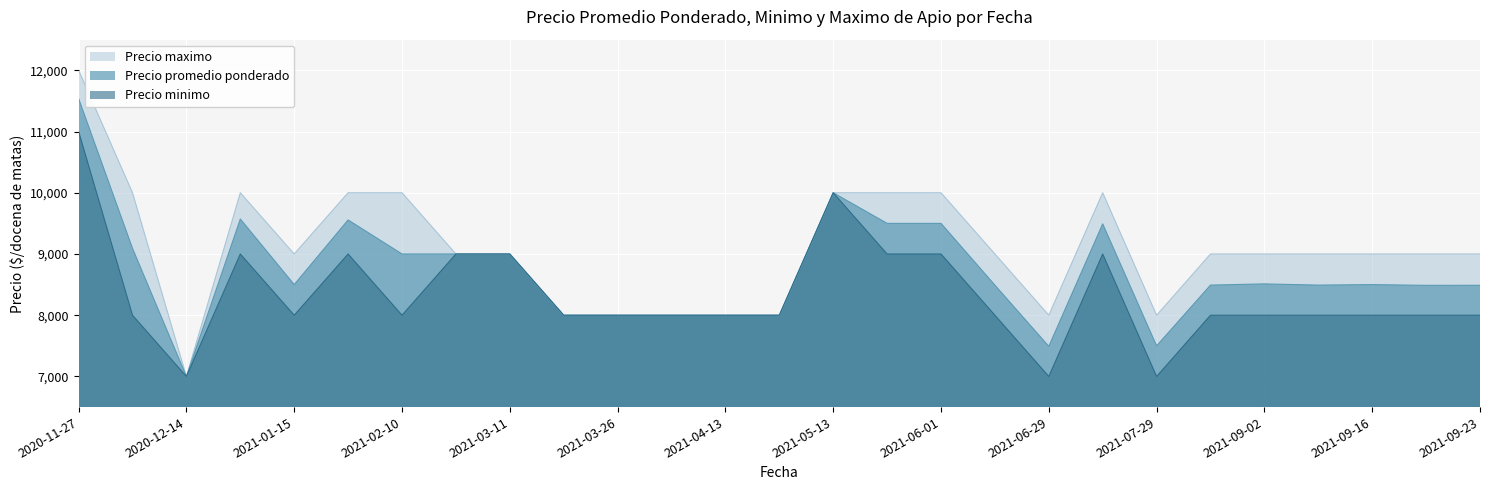

What are all the series names shown in the legend?

Precio maximo, Precio promedio ponderado, Precio minimo